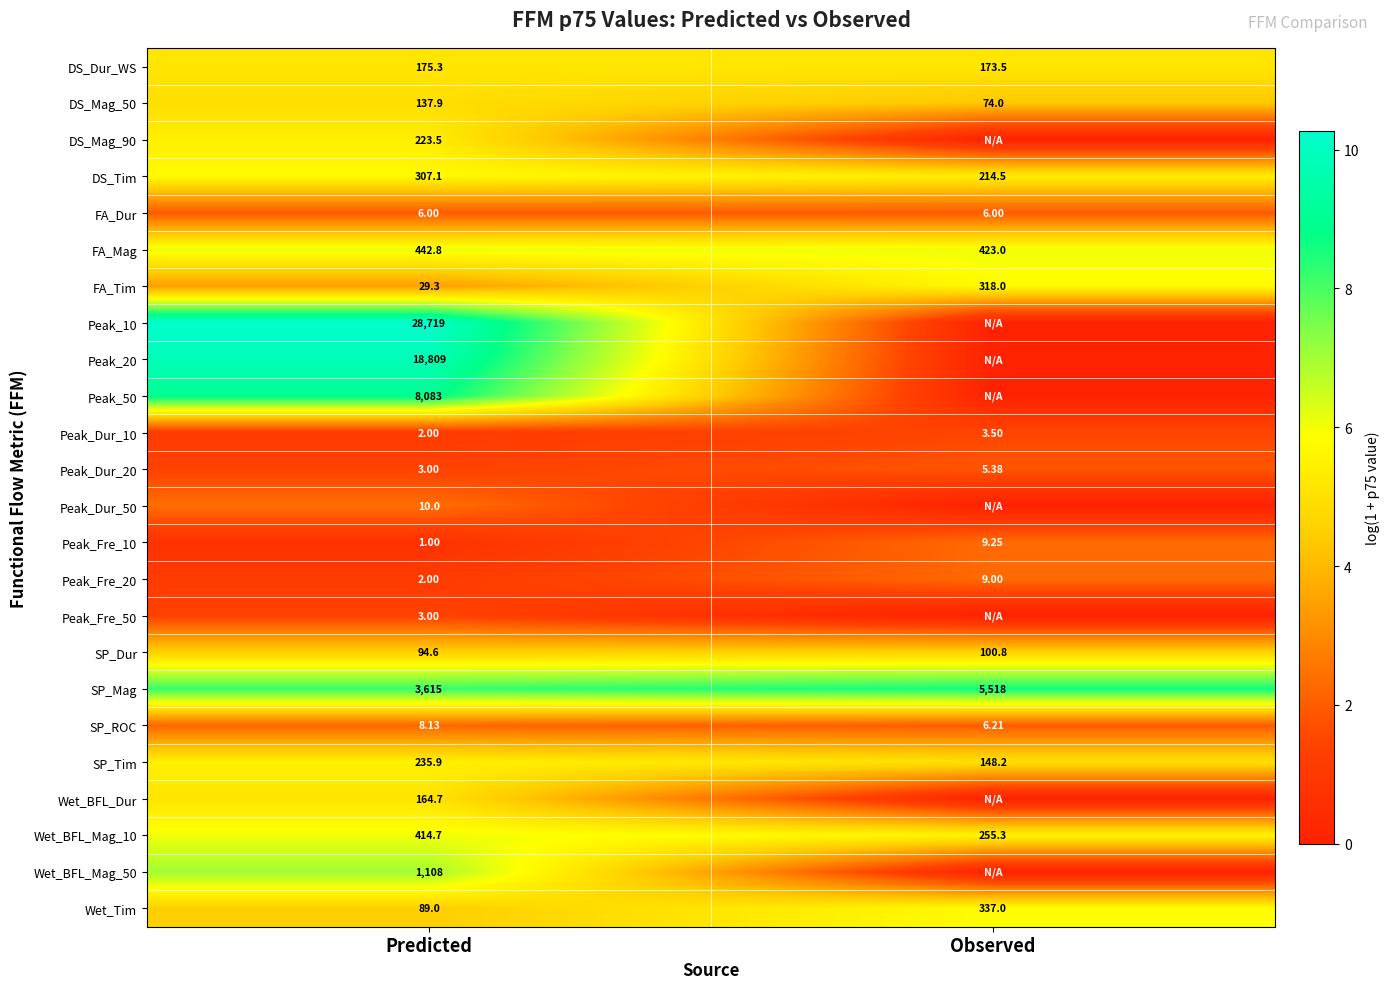

Is it true that Peak_50 equals 5.7 at Predicted?

False